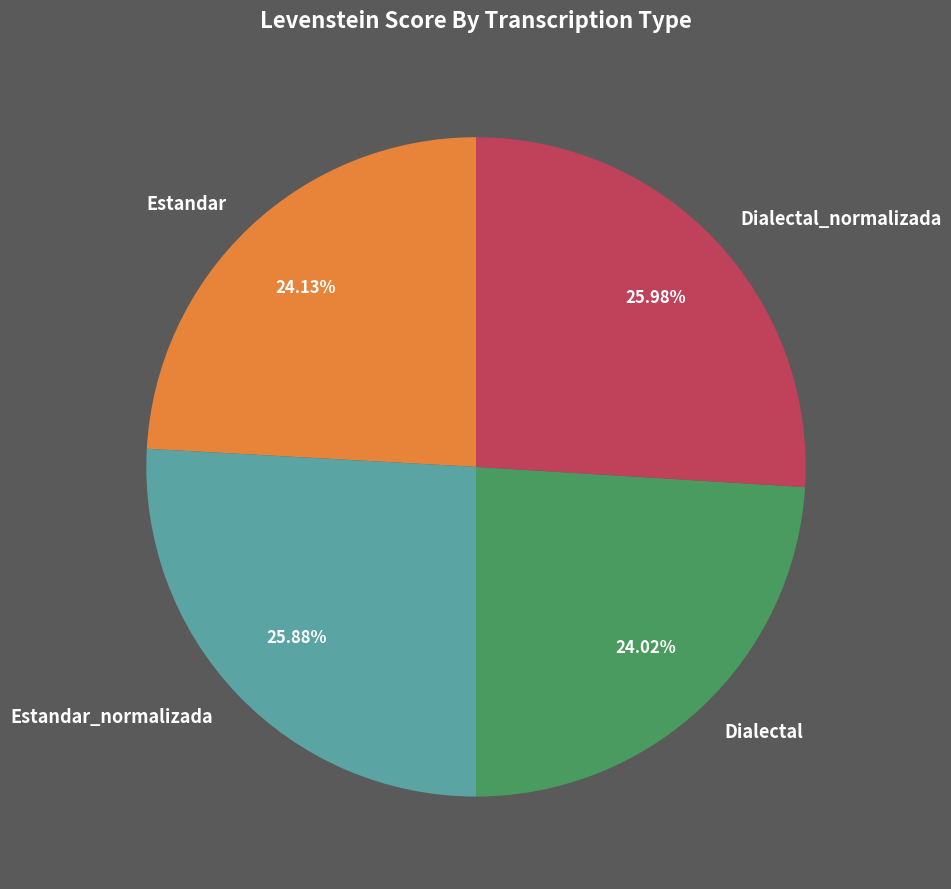

Is the sum of Dialectal_normalizada and Estandar greater than half?

Yes